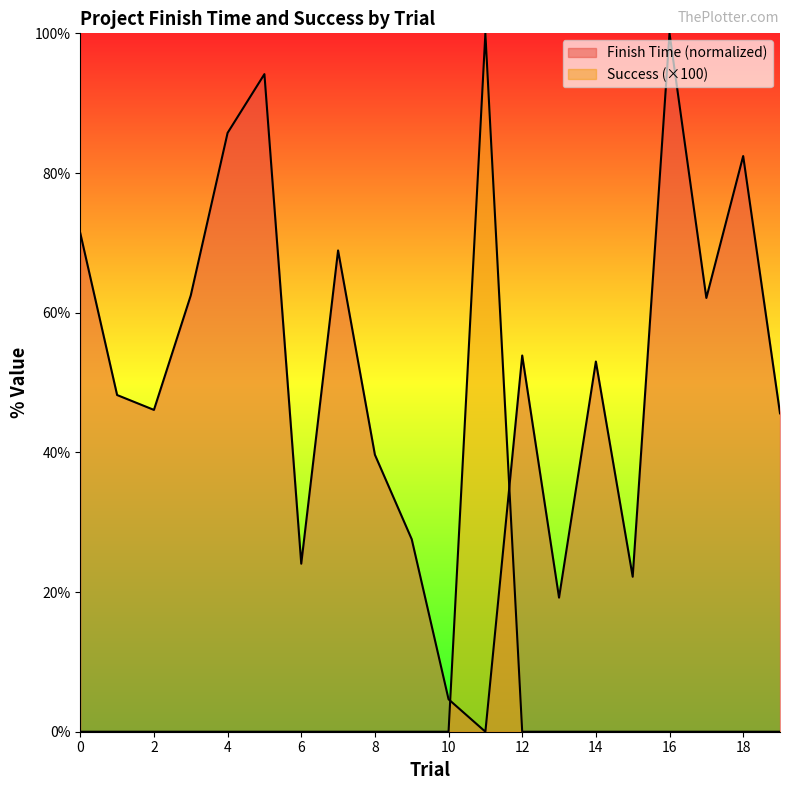

Rank the series by their average value, from lowest to highest.

Success, Finish Time